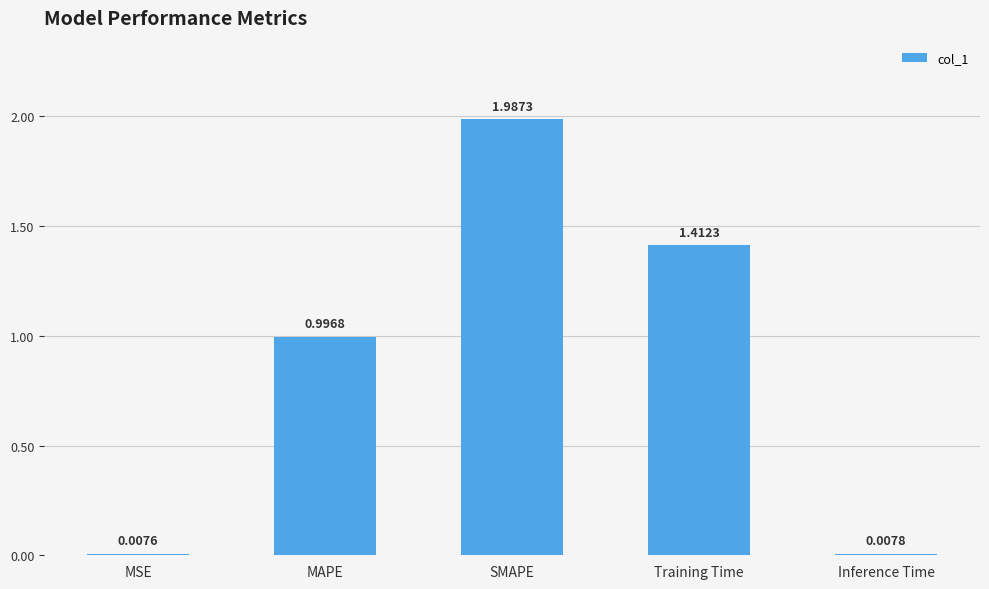

At which category does the chart reach its peak across all series?

SMAPE